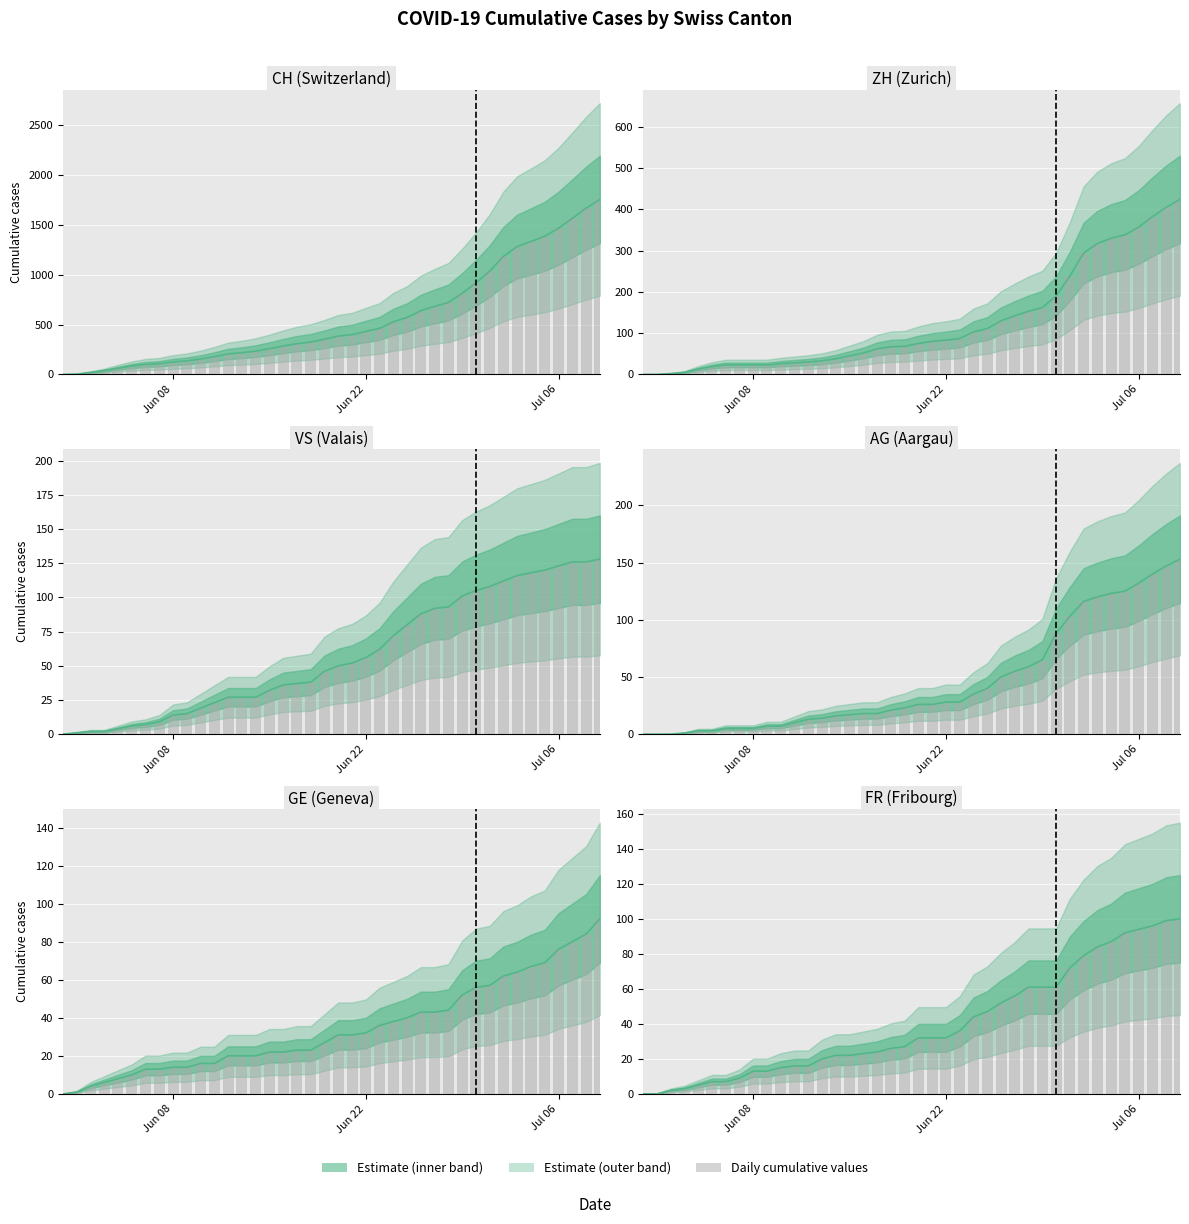

Reading left to right, extract all data points from this chart.

0	0	2	3	5	7	7	9	13	13	15	16	16	20	22	22	23	24	26	27	32	32	32	36	44	47	52	56	61	61	61	72	79	84	87	92	94	96	99	100